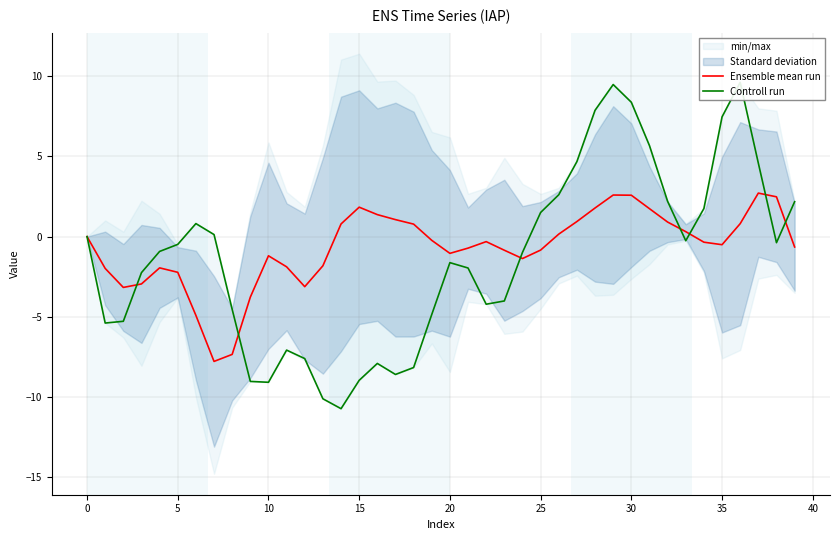

Is it true that Ensemble mean run equals -1.2 at 10?

True